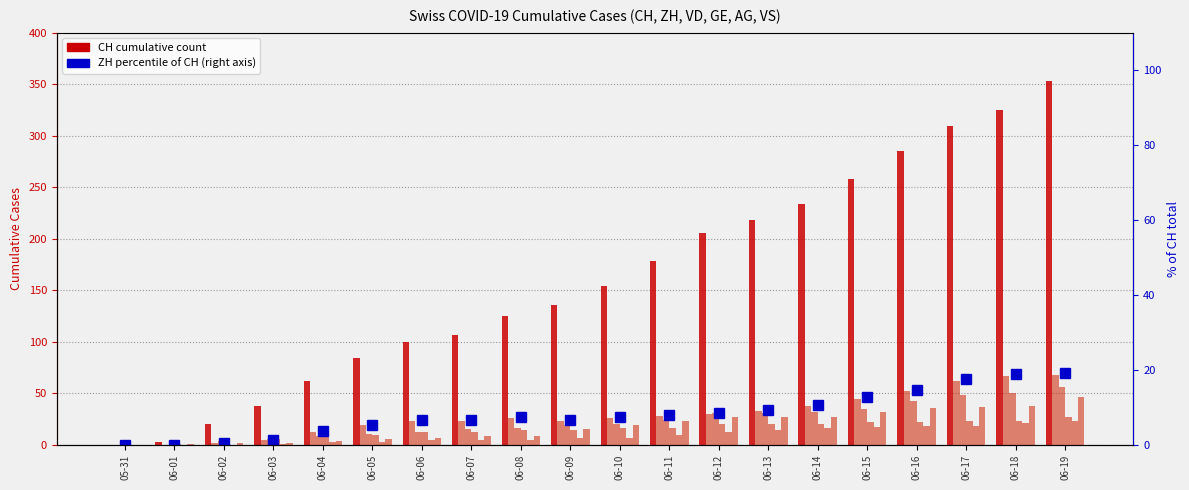

Which series has the largest total across all categories?

CH